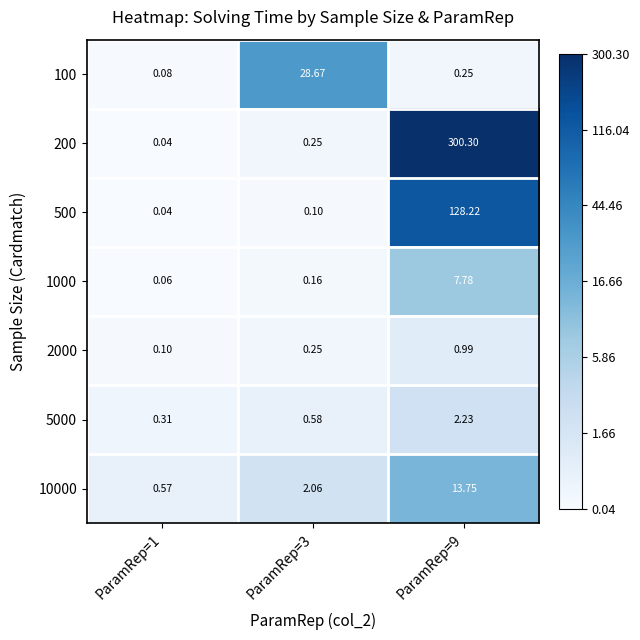

Is the value of 200 at ParamRep=1 greater than the value of 1000 at ParamRep=9?

No